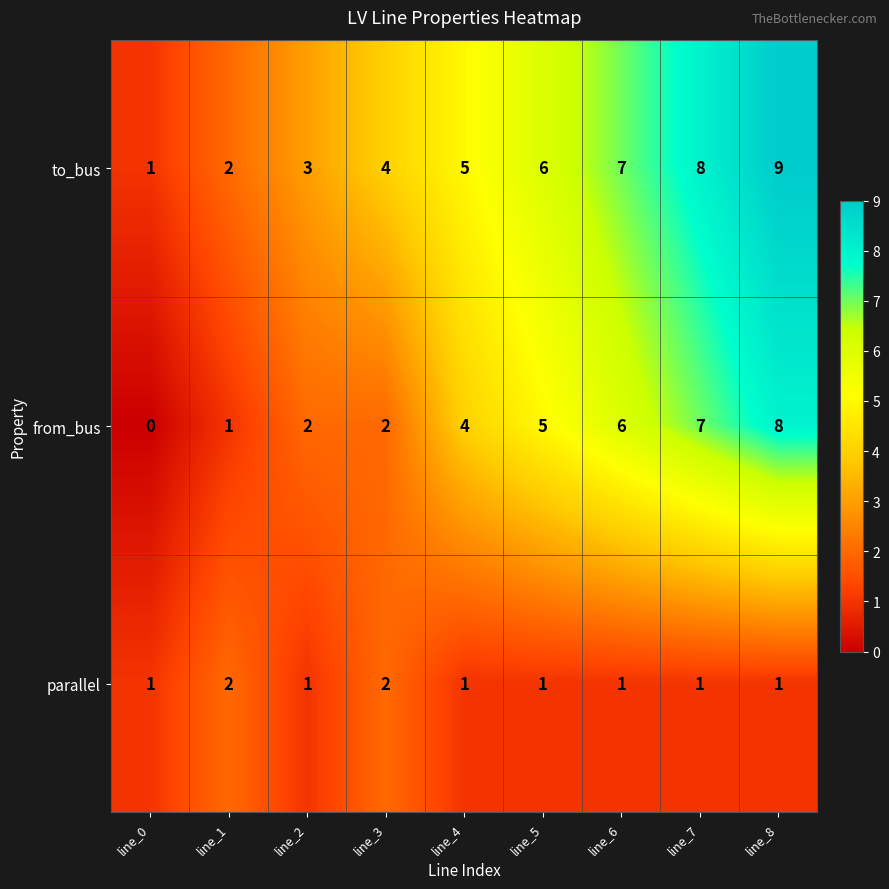

Reading left to right, list all the values displayed in this chart.

to_bus: line_0=1	line_1=2	line_2=3	line_3=4	line_4=5	line_5=6	line_6=7	line_7=8	line_8=9
from_bus: line_0=0	line_1=1	line_2=2	line_3=2	line_4=4	line_5=5	line_6=6	line_7=7	line_8=8
parallel: line_0=1	line_1=2	line_2=1	line_3=2	line_4=1	line_5=1	line_6=1	line_7=1	line_8=1